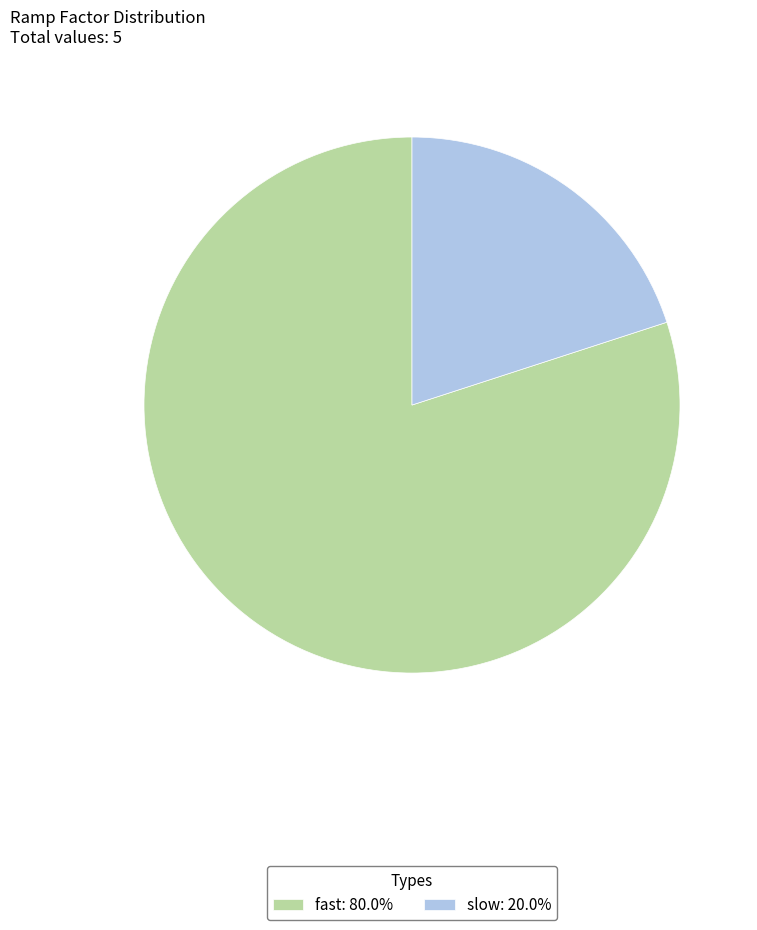

Is the sum of slow: 20.0% and fast: 80.0% greater than half?

Yes